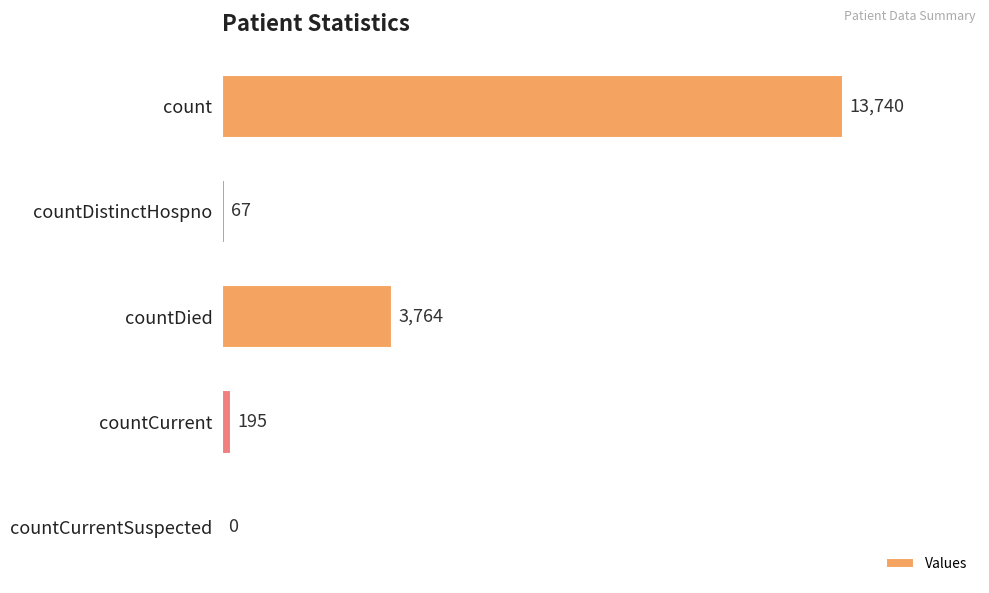

What is the sum of the values at countCurrentSuspected and countDistinctHospno?

67